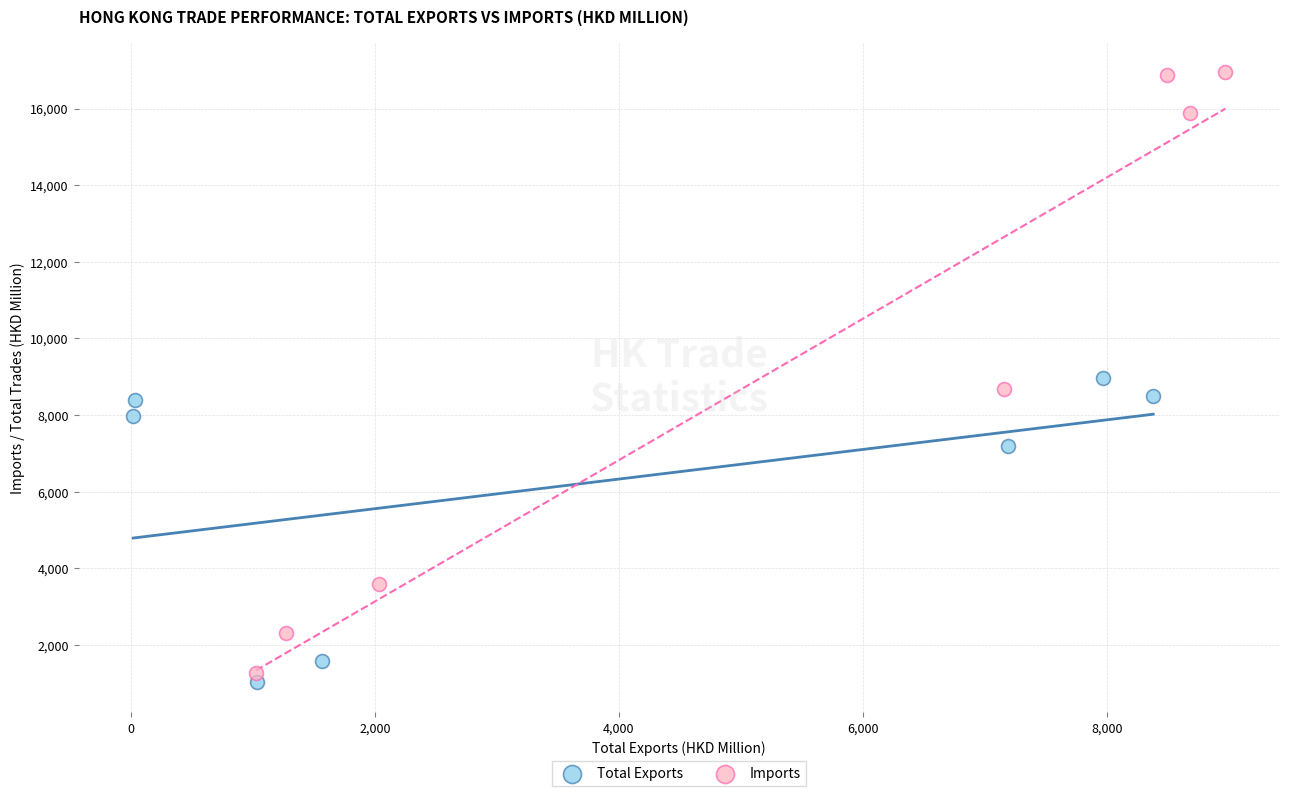

Which series has the widest spread of Y values?

Imports